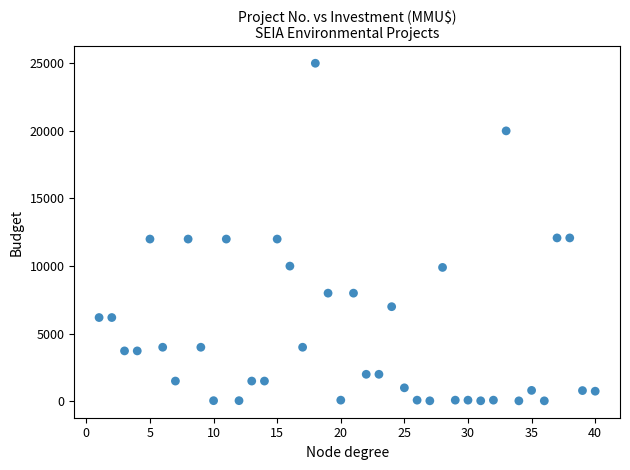

What is the range of Y values (max minus min)?

24963